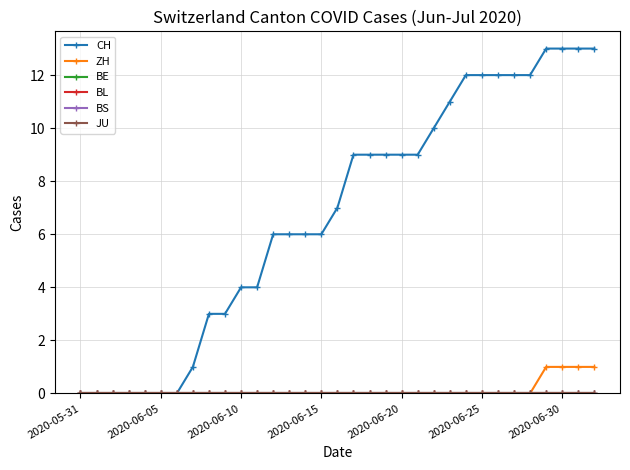

Does the chart have visible grid lines?

Yes